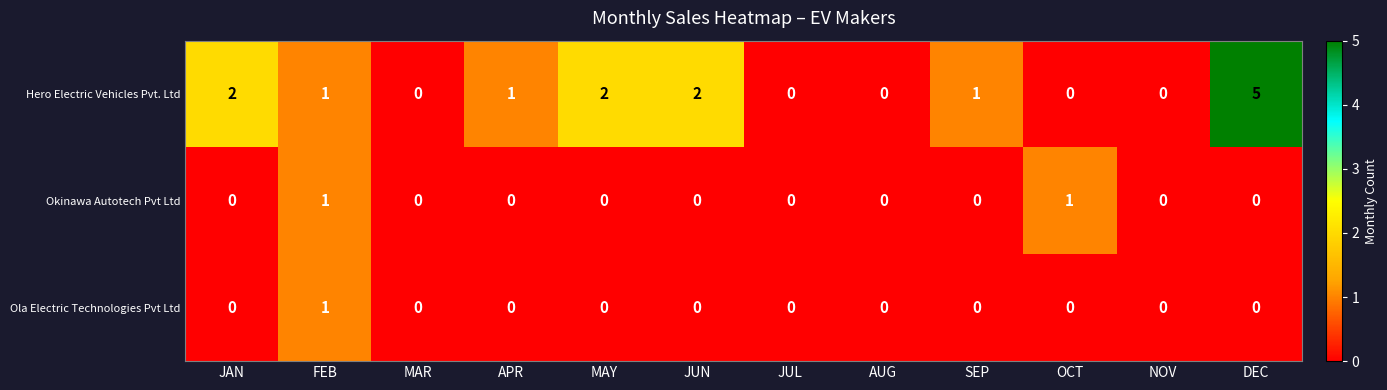

True or false: Hero Electric Vehicles Pvt. Ltd has a value of 5 at DEC.

True